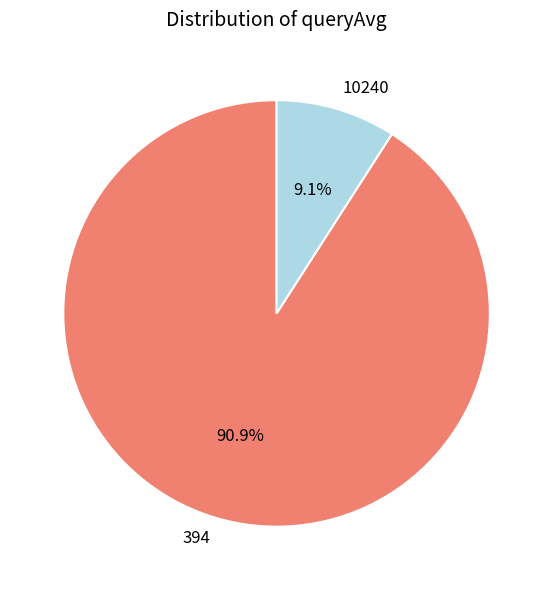

How many segments does this pie chart have?

2